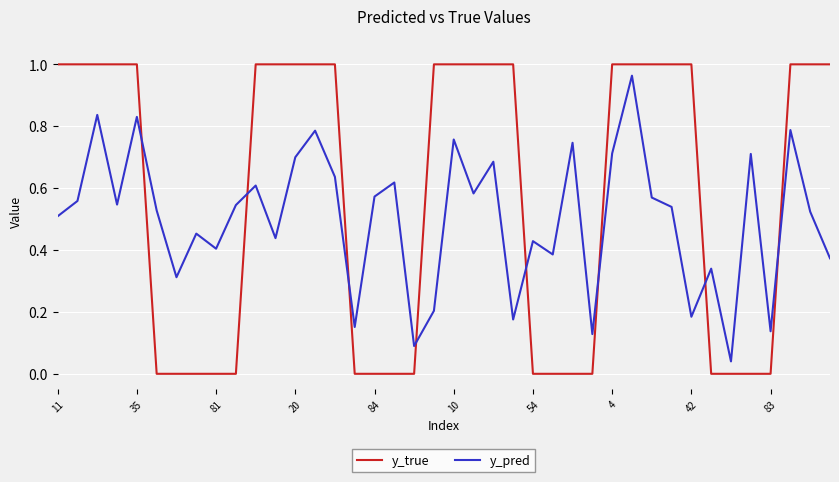

Which series has the largest total across all categories?

y_true